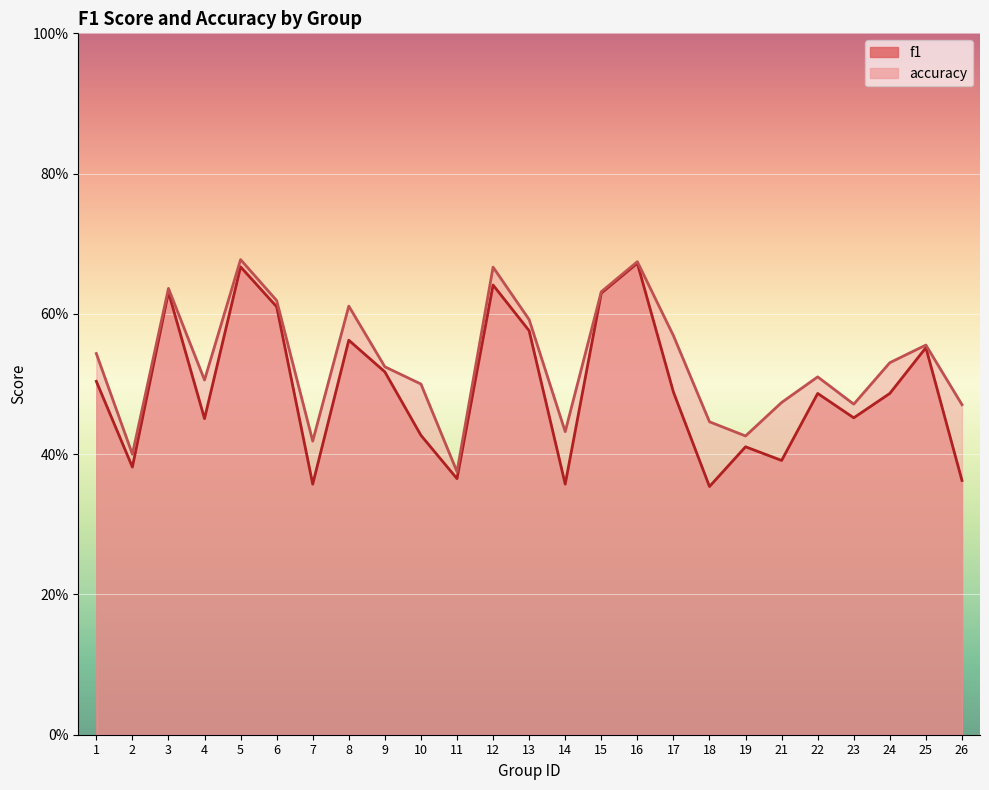

What is the approximate value of accuracy at 15?

0.6